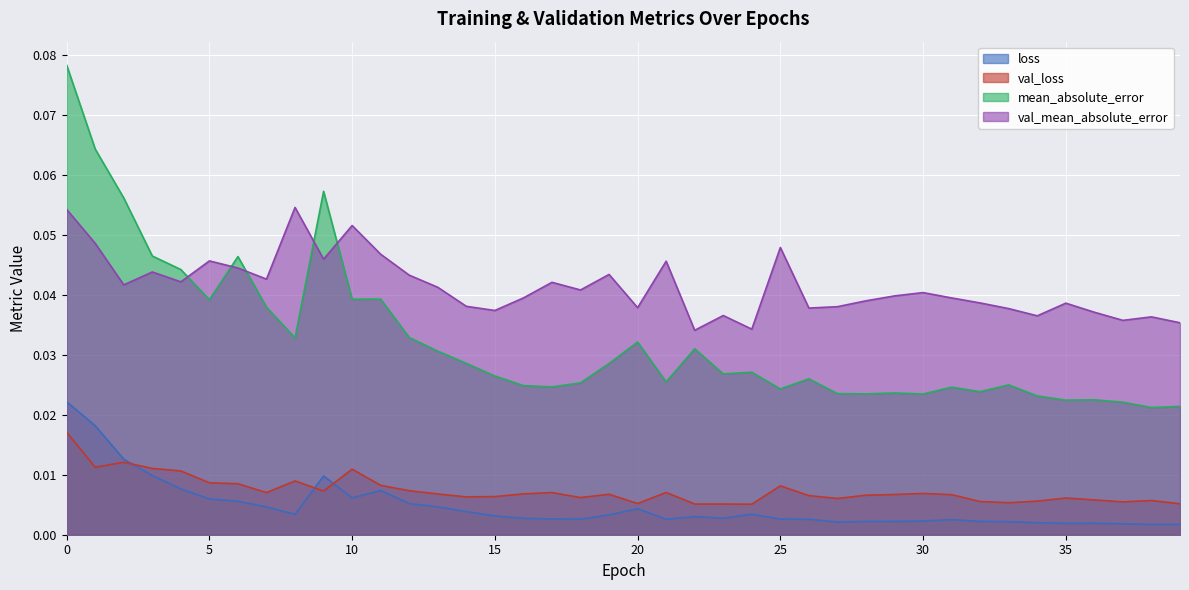

How many lines are shown in the chart?

4